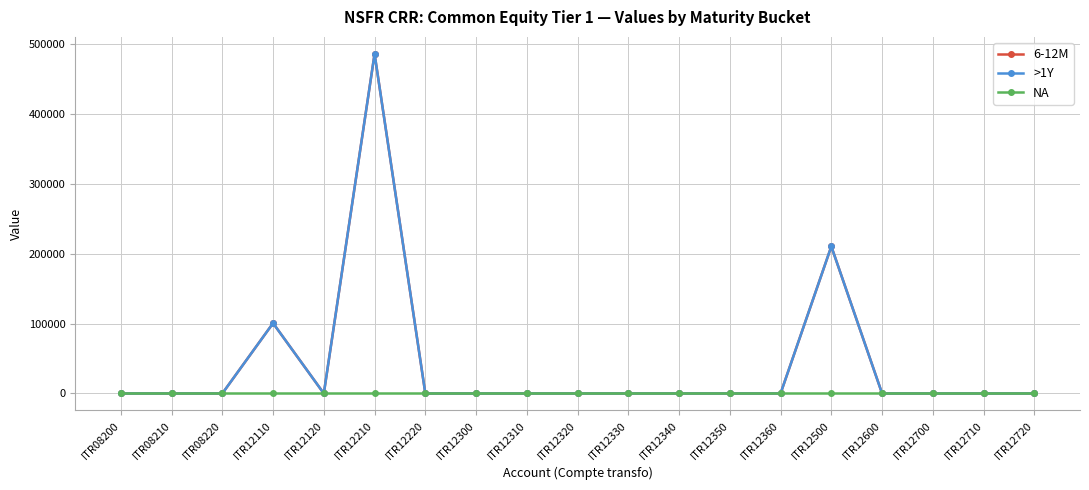

Does the chart have visible grid lines?

Yes